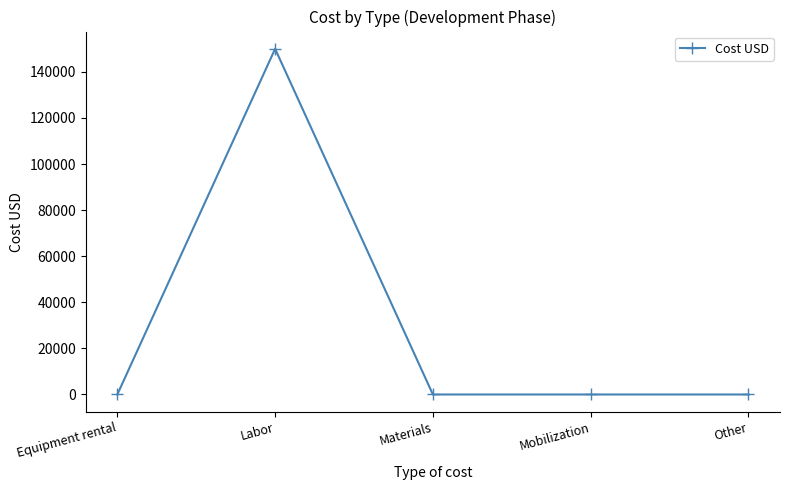

What is the label of the 1st point from the right?

Other